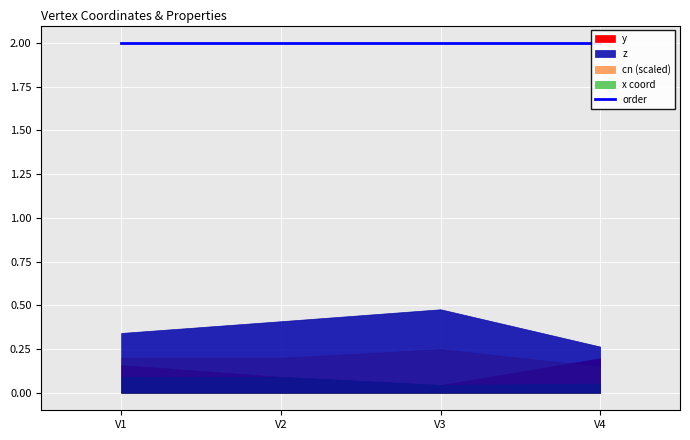

Which label corresponds to the largest value in the chart?

V3